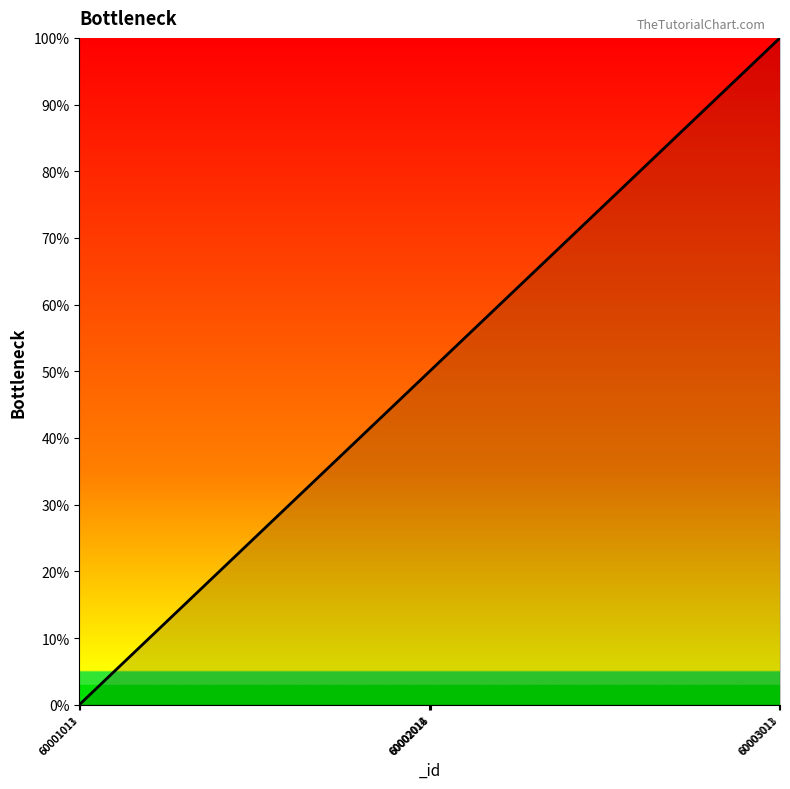

What is the difference between the maximum and minimum values?

100.0